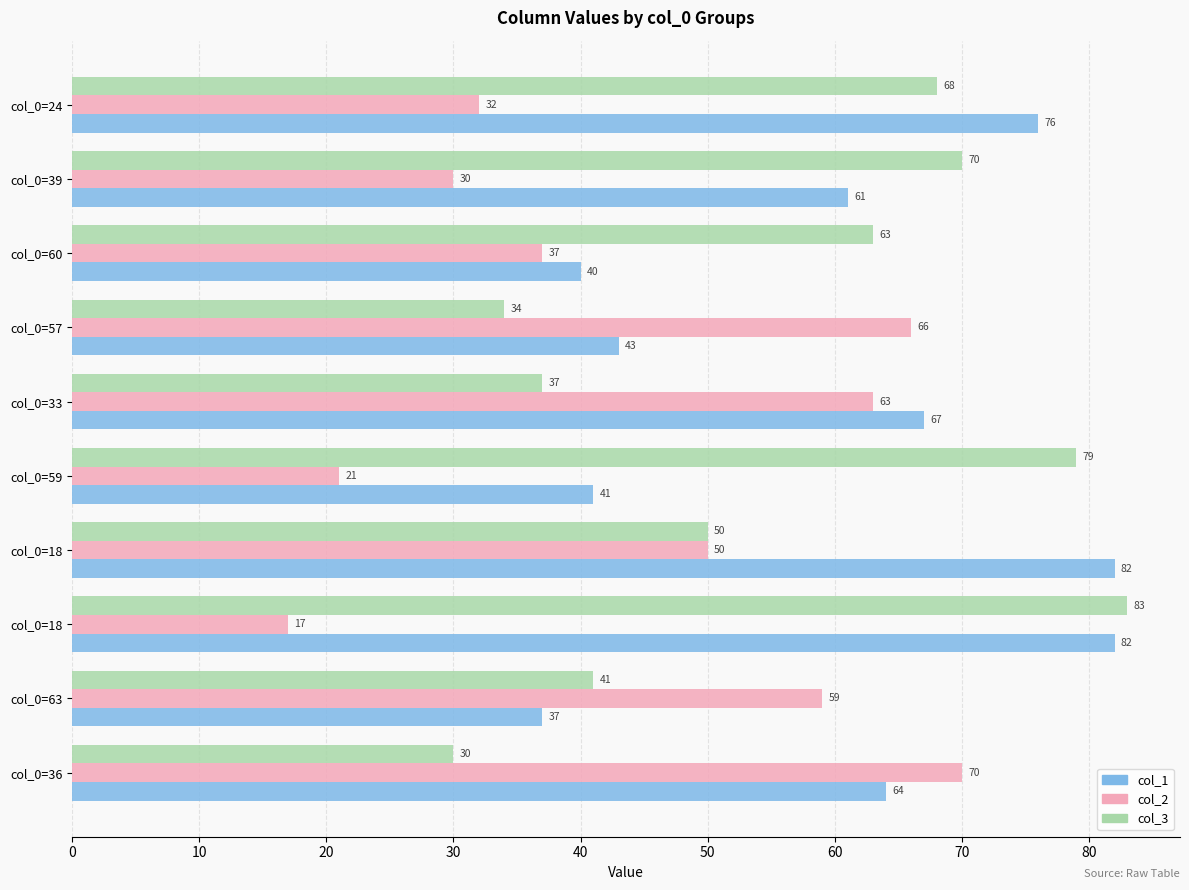

What is the maximum value for col_2?

70